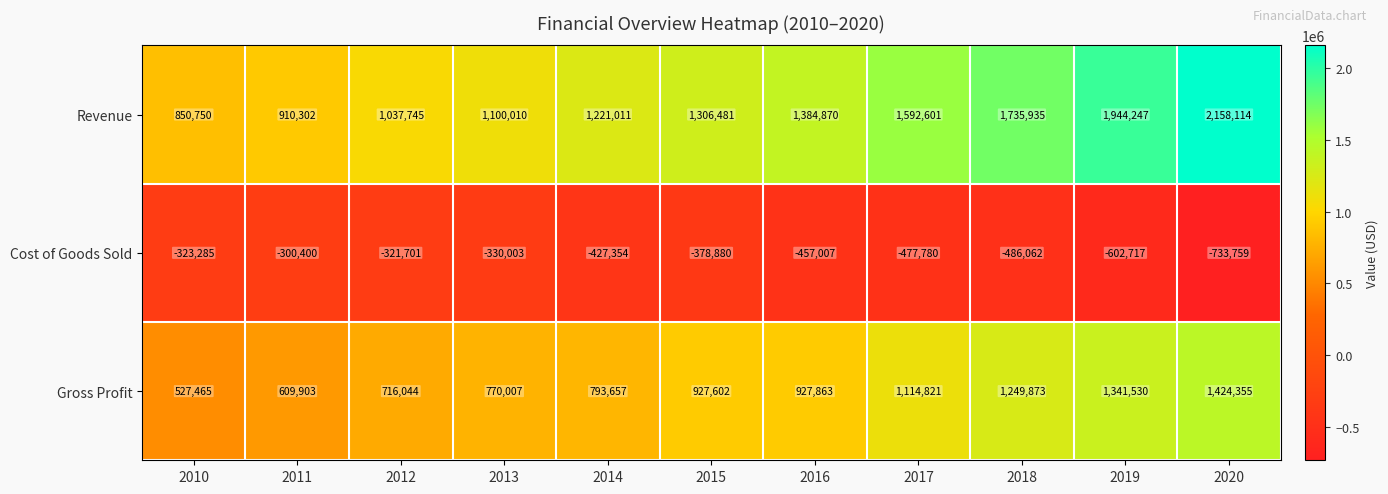

What is the approximate value of Cost of Goods Sold at 2017?

-477780